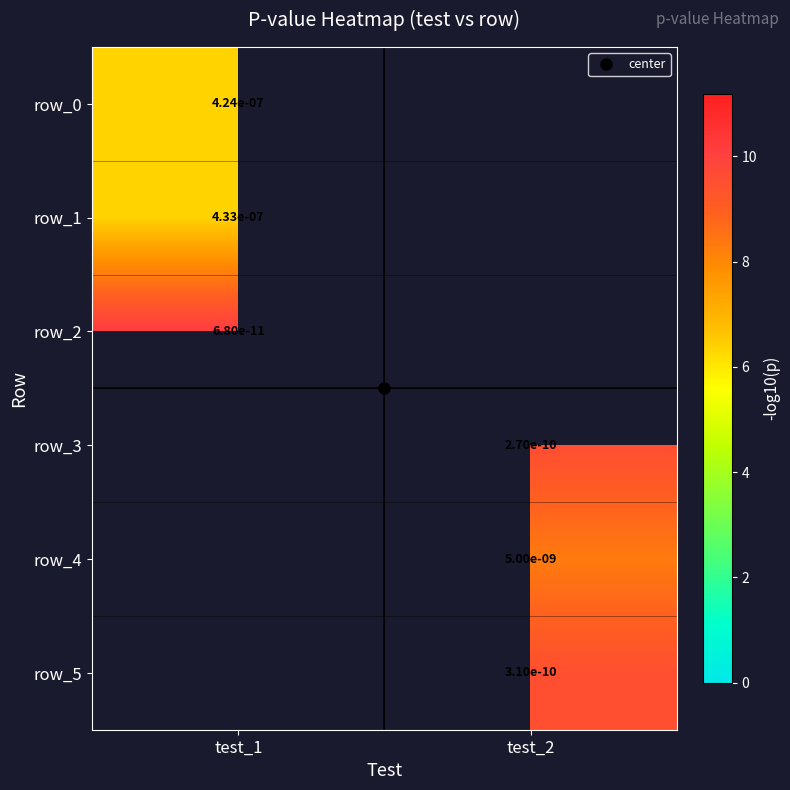

At which label does row_1 reach its peak?

test_1